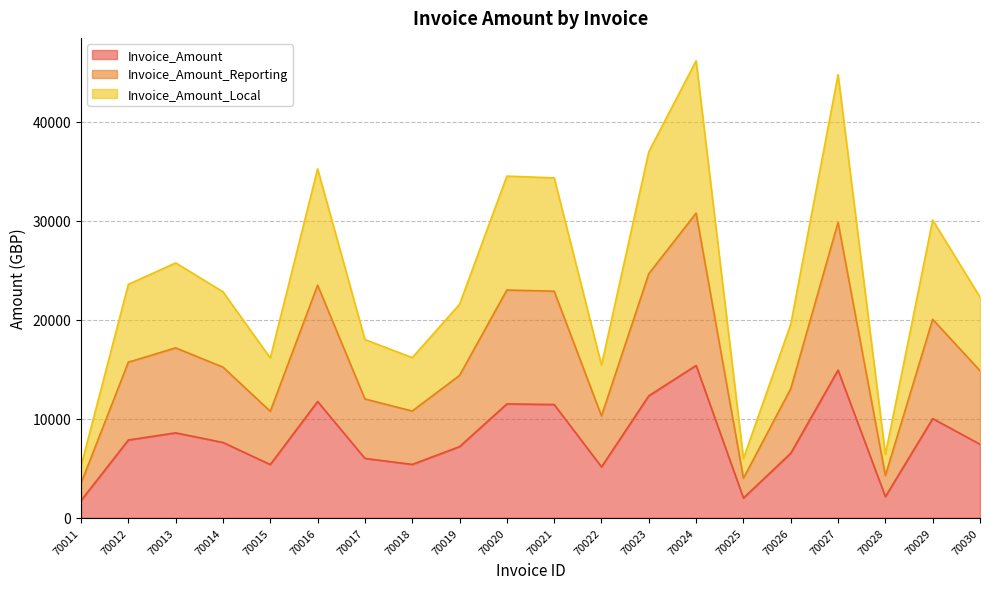

True or false: Invoice_Amount_Reporting has a value of 13031.3 at 70026.

True